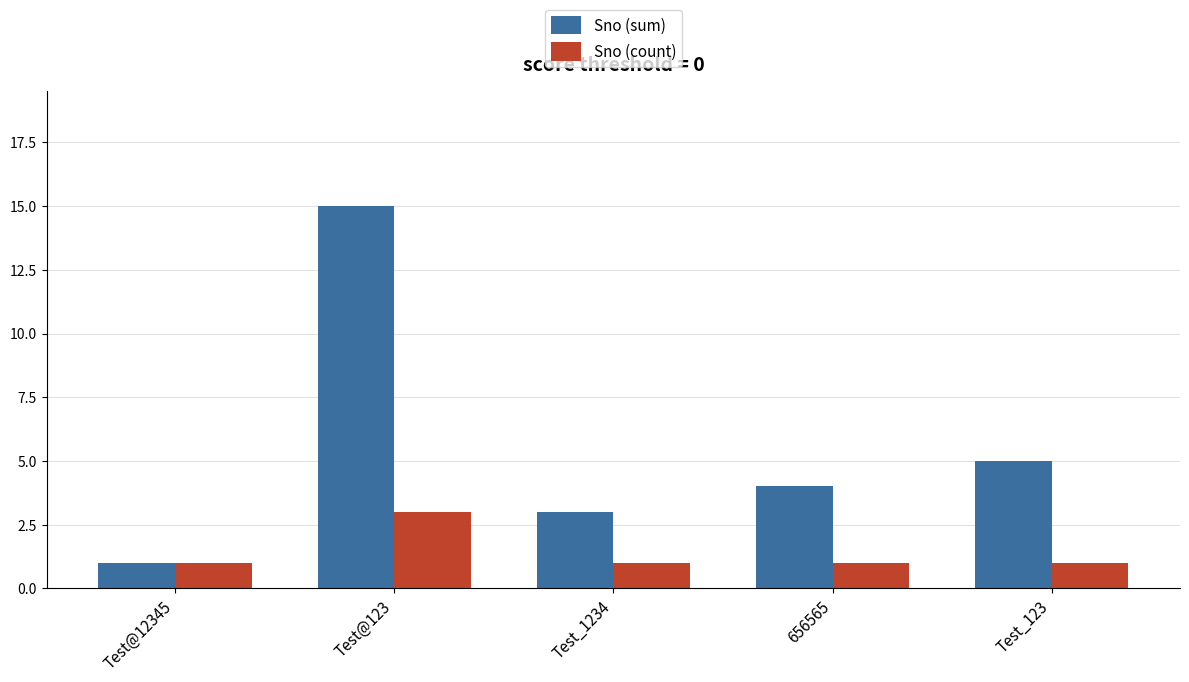

Reading left to right, transcribe all the data shown in this chart.

Sno (sum): 1	15	3	4	5
Sno (count): 1	3	1	1	1